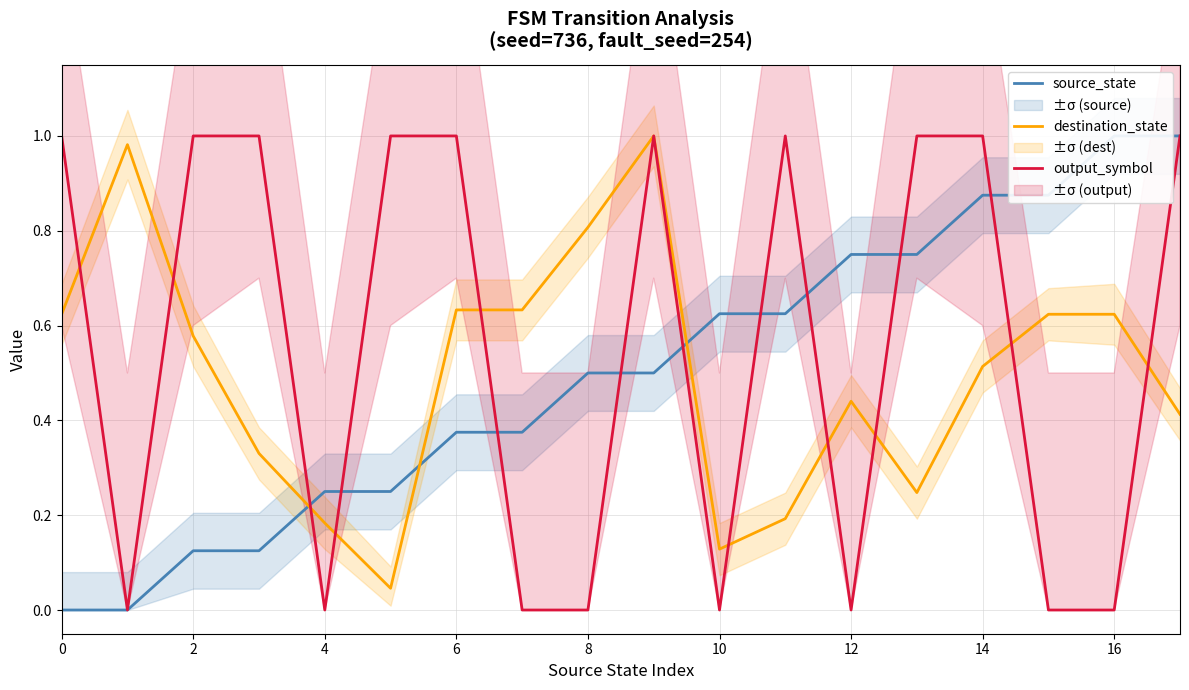

What is the difference between the highest and lowest values at 14?

0.6